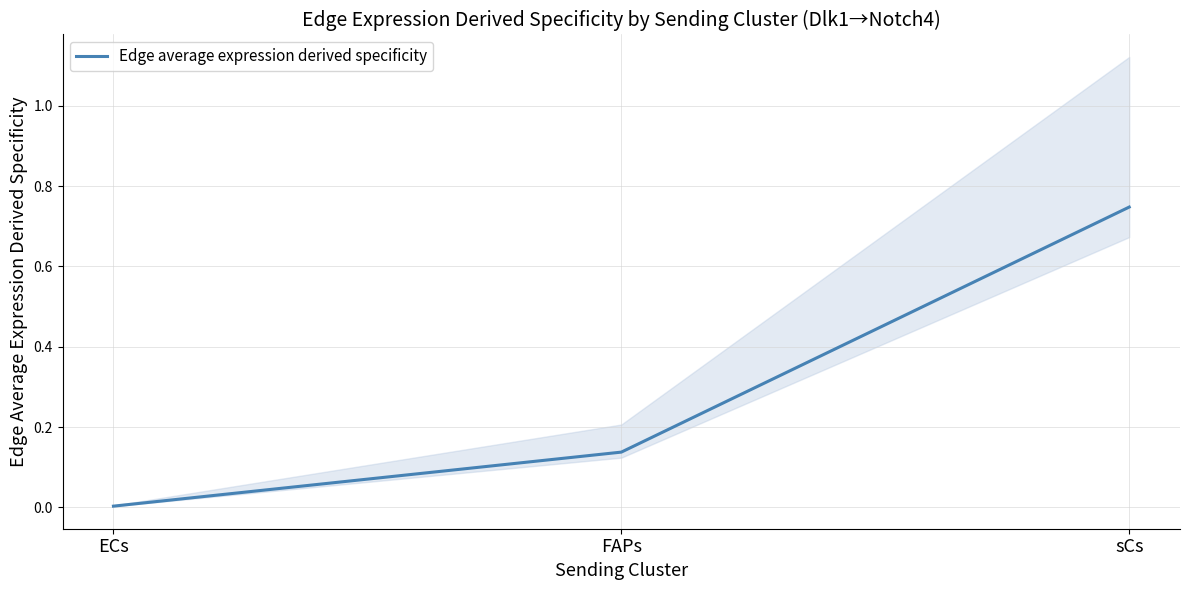

What is the difference between the second highest and minimum values?

0.1